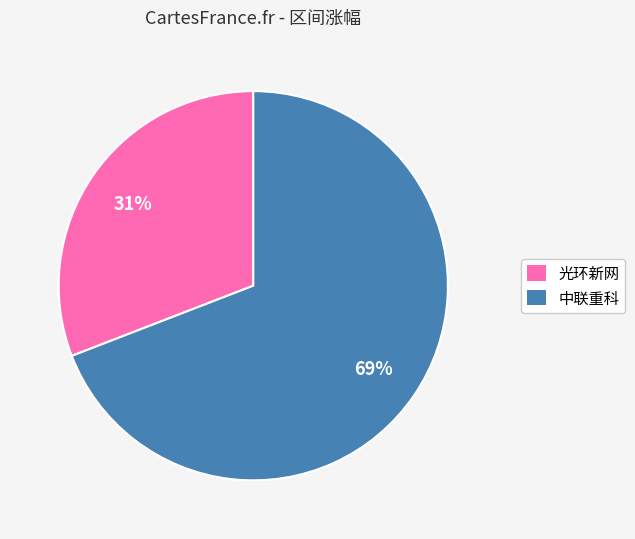

How many slices are in this pie chart?

2